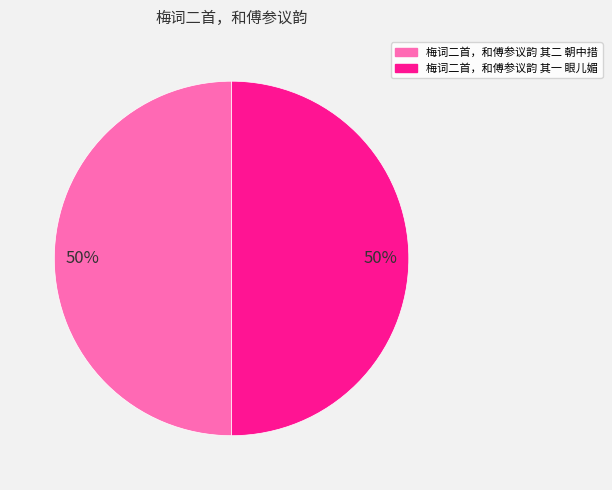

How many slices are in this pie chart?

2